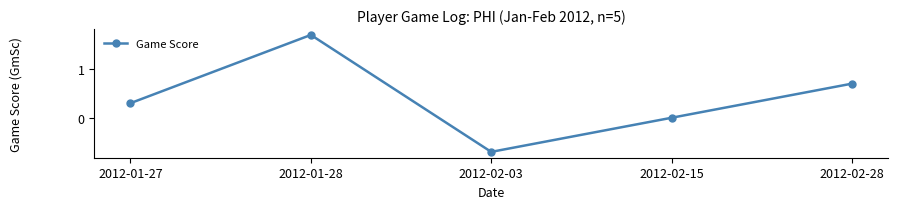

How many lines are shown in the chart?

1